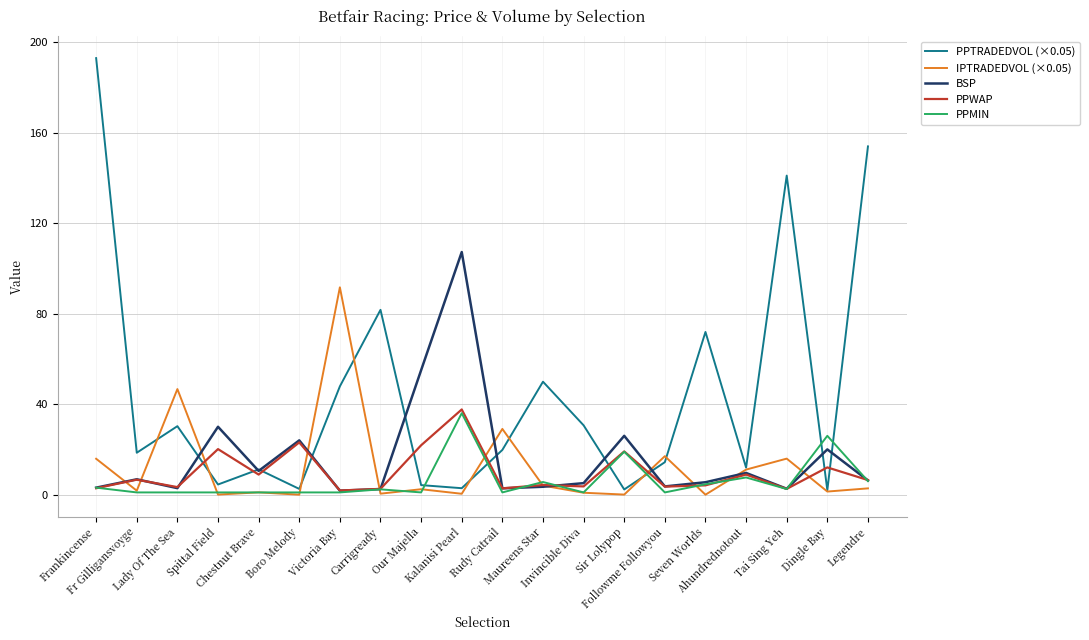

What is the average value of the PPWAP series?

9.8